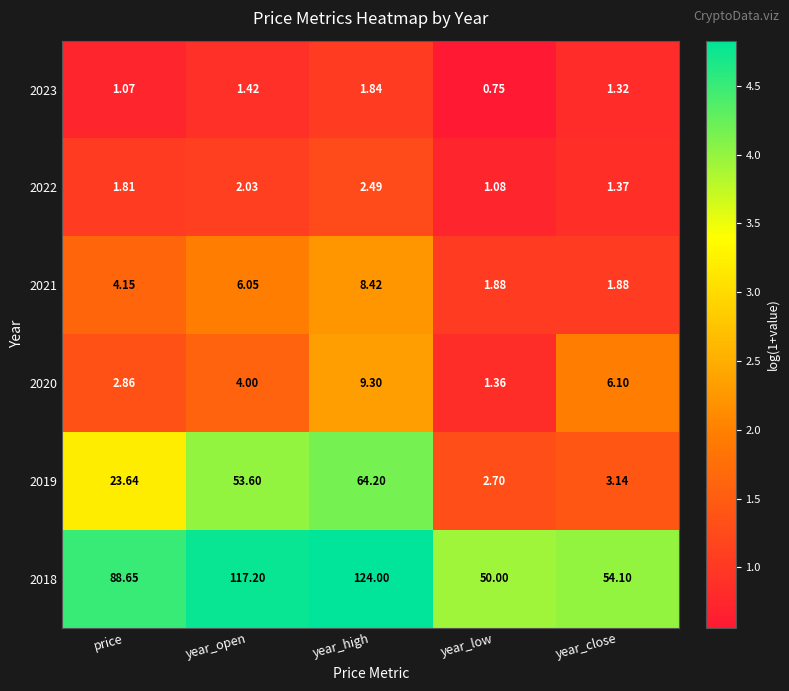

Count the number of categories in the chart.

5